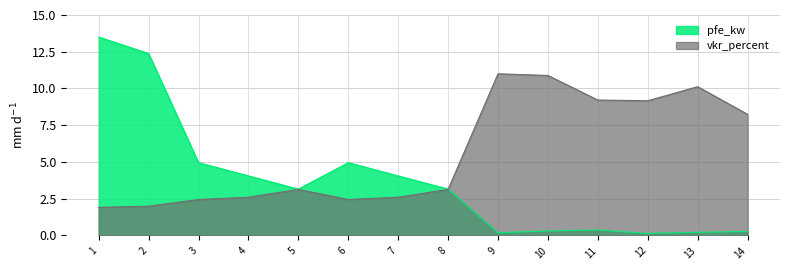

True or false: pfe_kw and vkr_percent cross at least once.

True